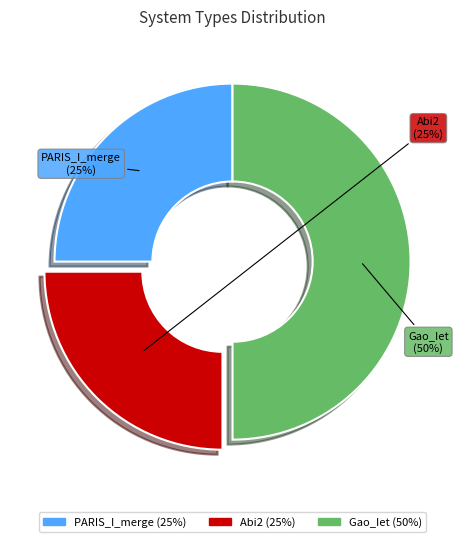

Count the number of slices in the pie.

3